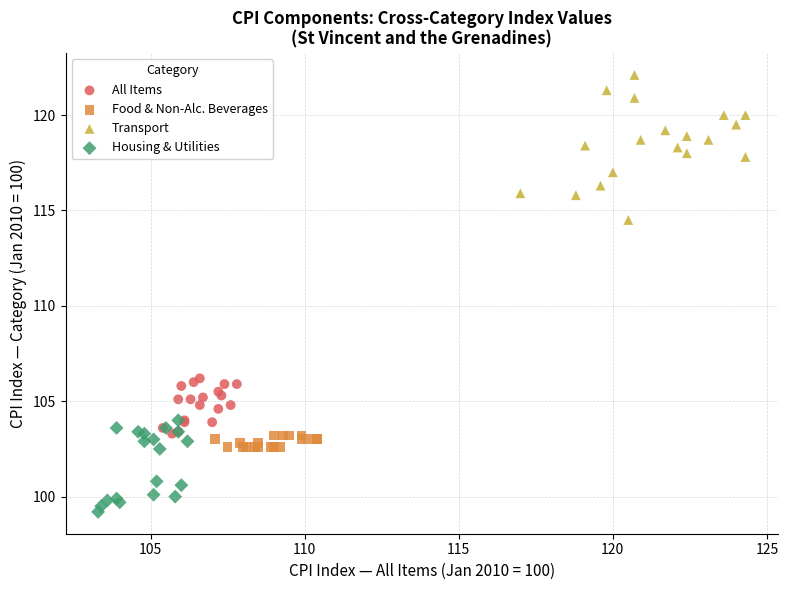

Which series reaches the maximum Y coordinate?

Transport